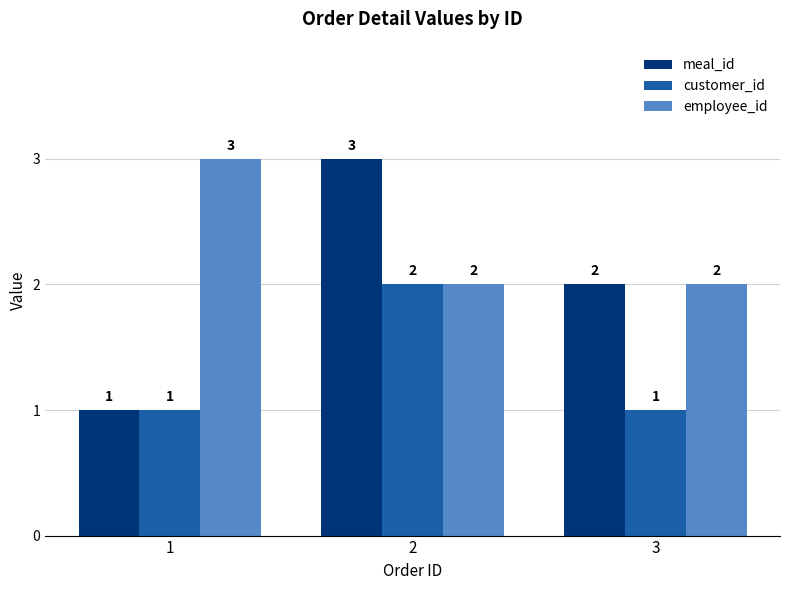

Rank the series by their average value, from lowest to highest.

customer_id, meal_id, employee_id